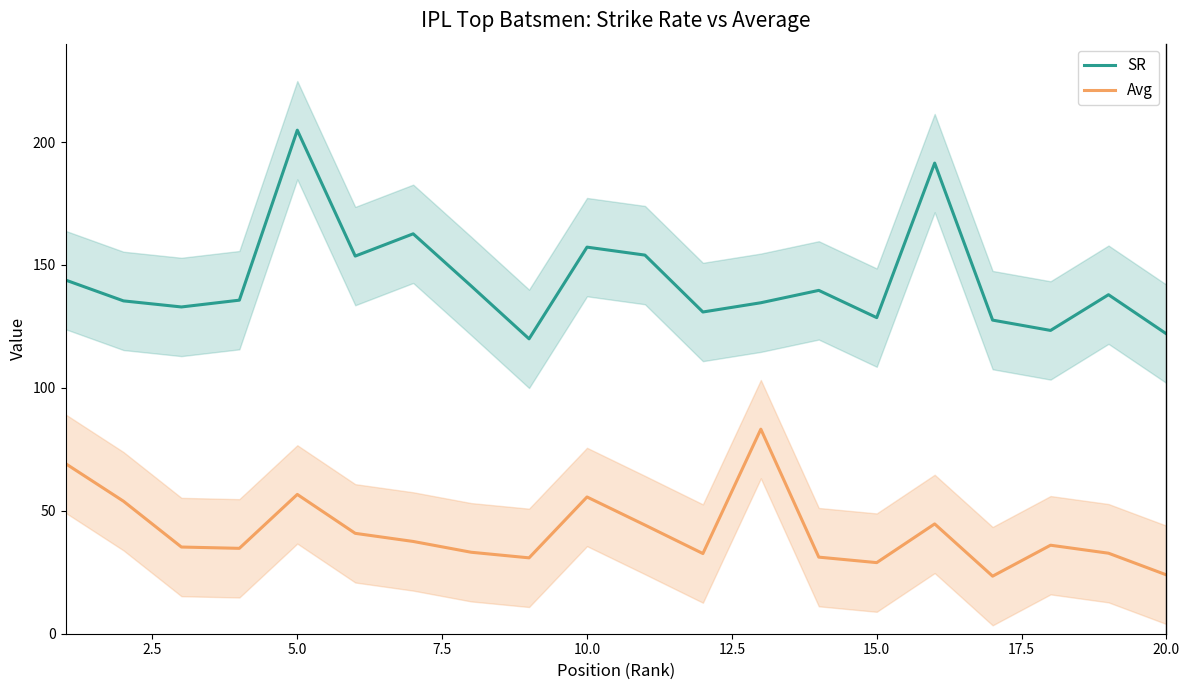

What are all the series names shown in the legend?

SR, Avg